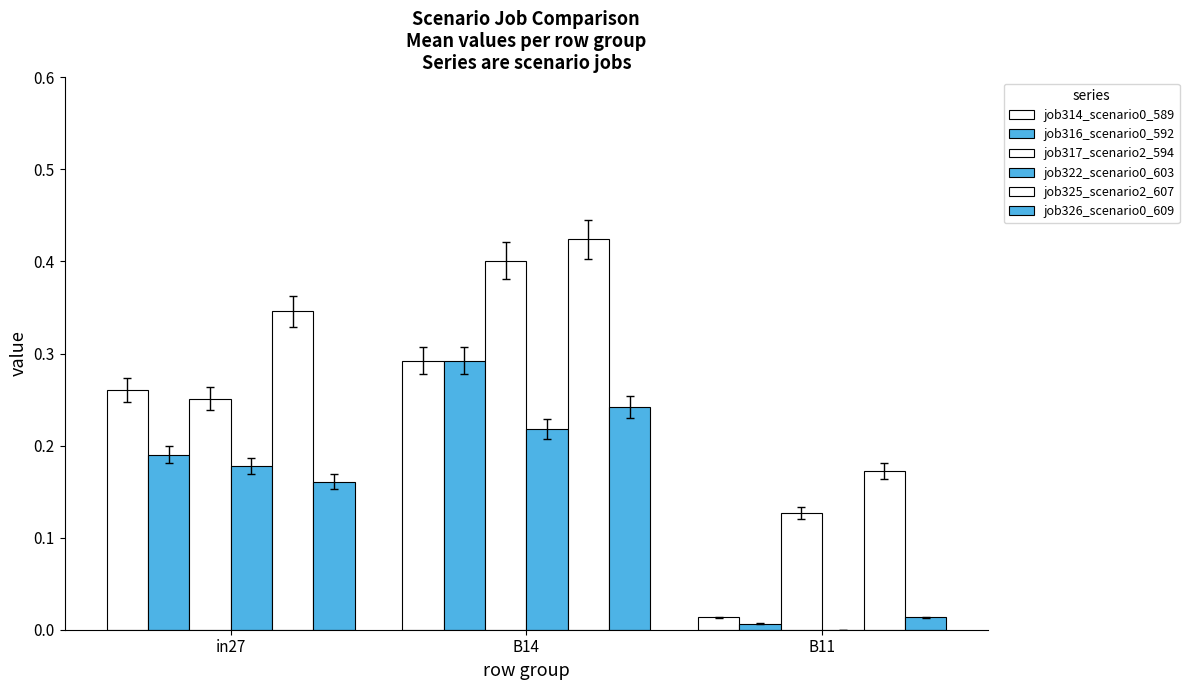

What is the spread (max minus min) of values at B14?

0.2